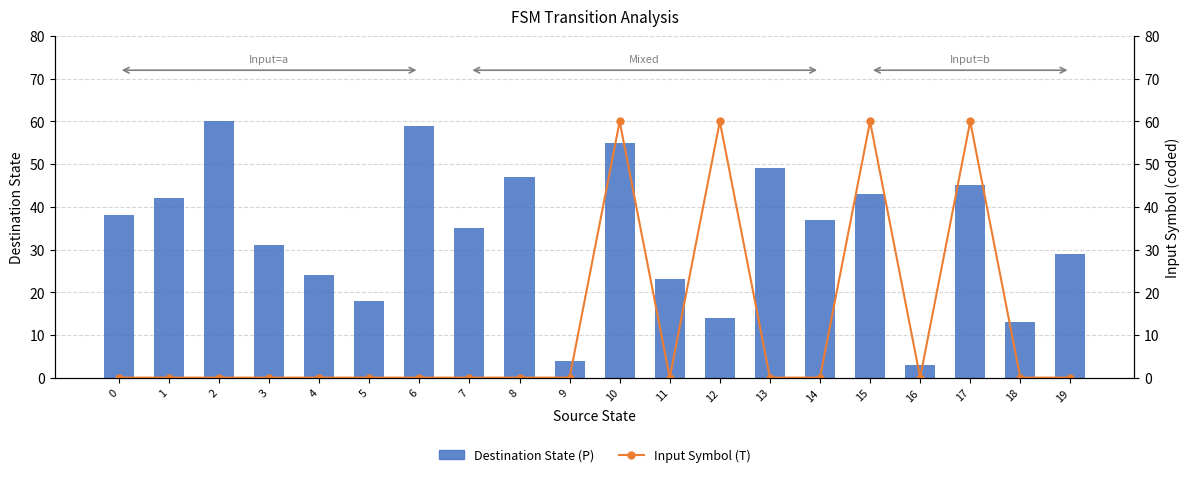

Which series has the largest total across all categories?

Destination State